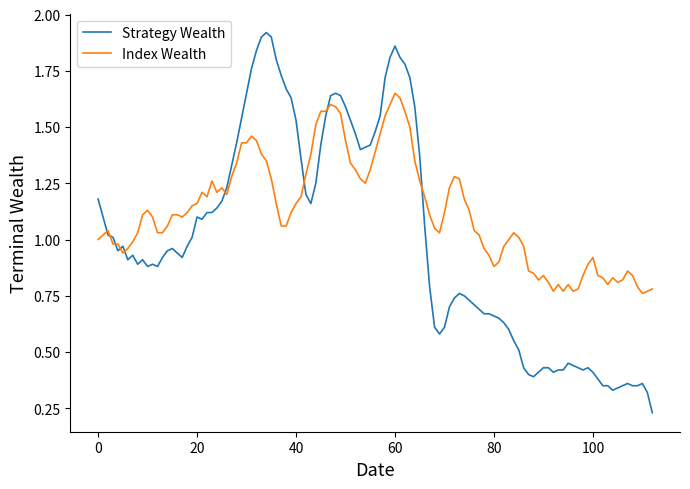

True or false: Index Wealth and Strategy Wealth intersect in this chart.

True